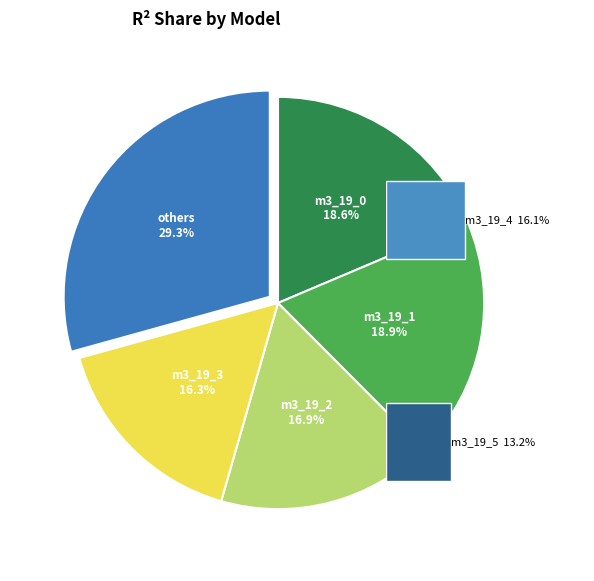

To the nearest percent, what portion does model_3_19_2 represent?

17%